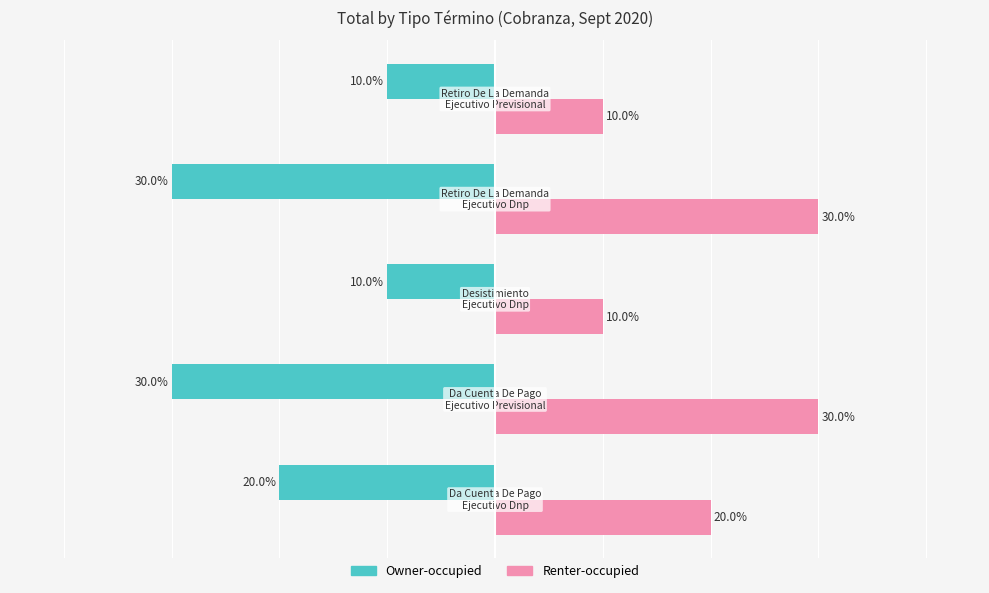

Rank the series by their maximum value, from highest to lowest.

Renter-occupied, Owner-occupied